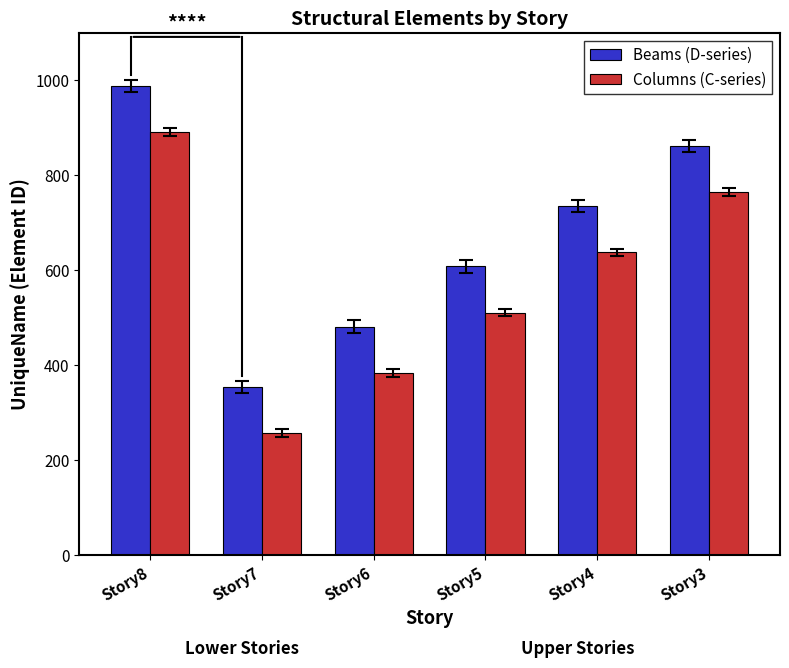

What is the total value across all series at Story8?

1879.9